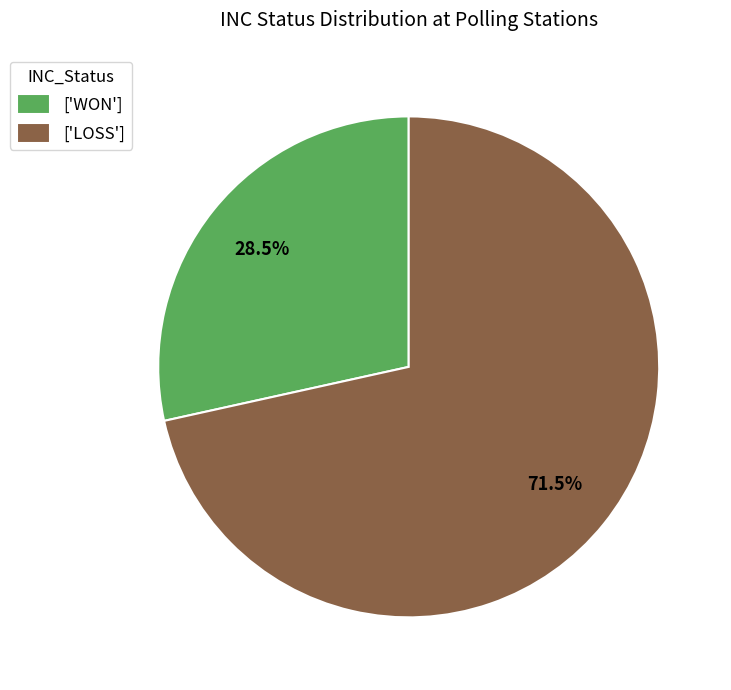

Rank the categories by value from highest to lowest.

['LOSS'], ['WON']